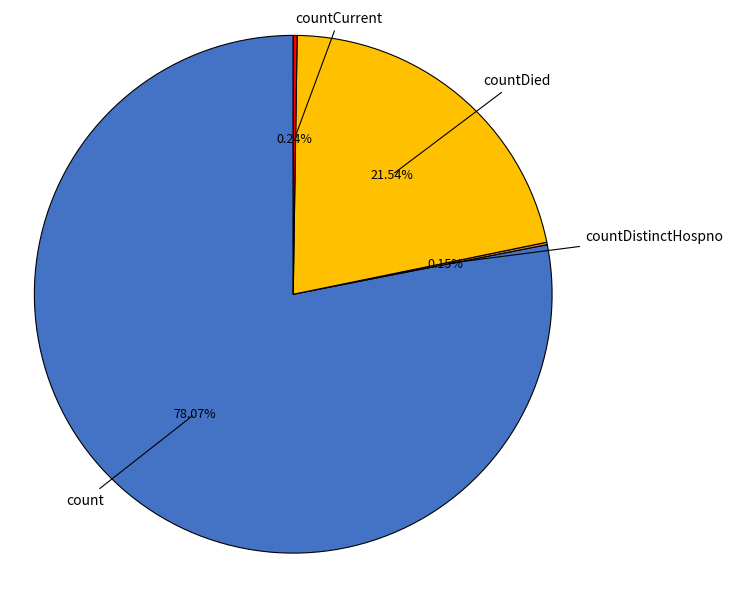

Approximately how many times larger is the value at countDied compared to count?

0.3